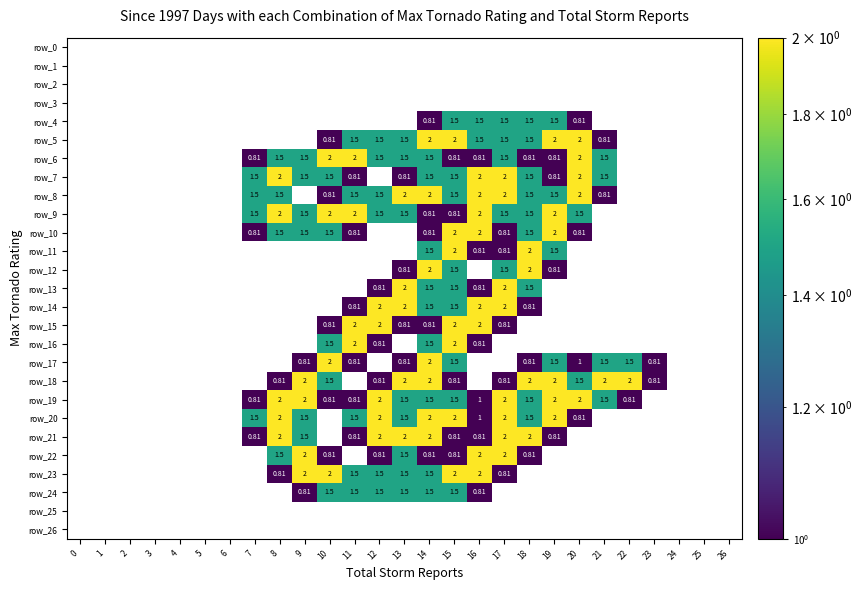

Between 13 and 12, which is larger?

12